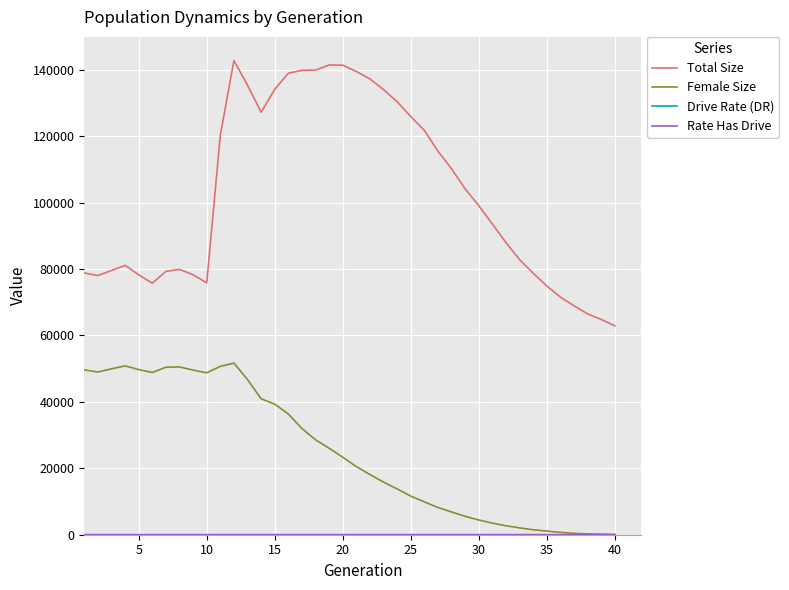

Which series has the largest total across all categories?

Total Size